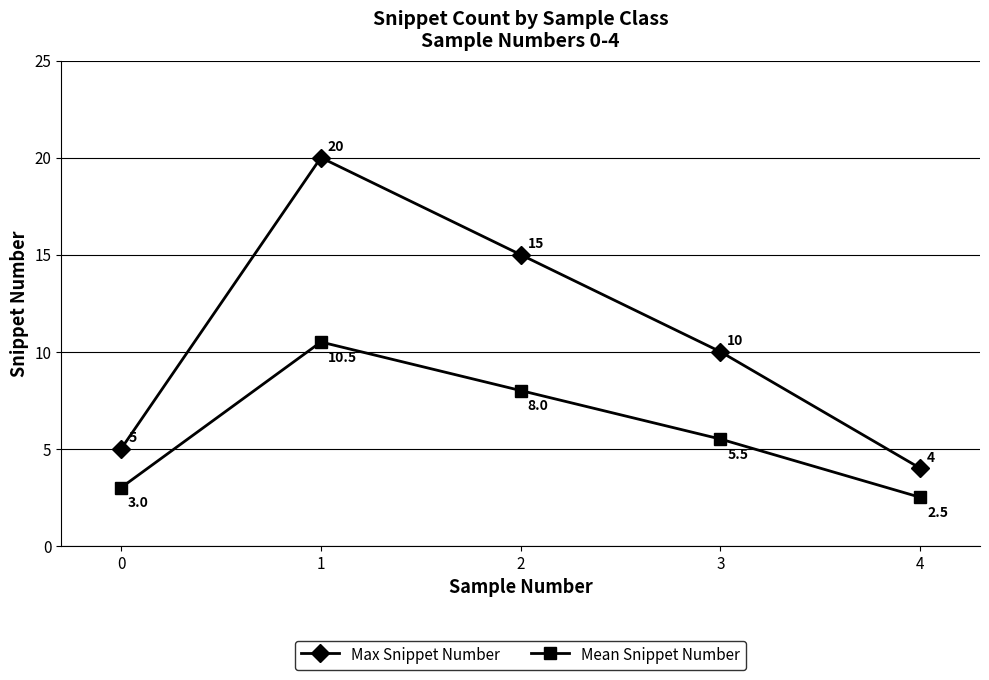

What is the highest value of the Mean Snippet Number series?

10.5